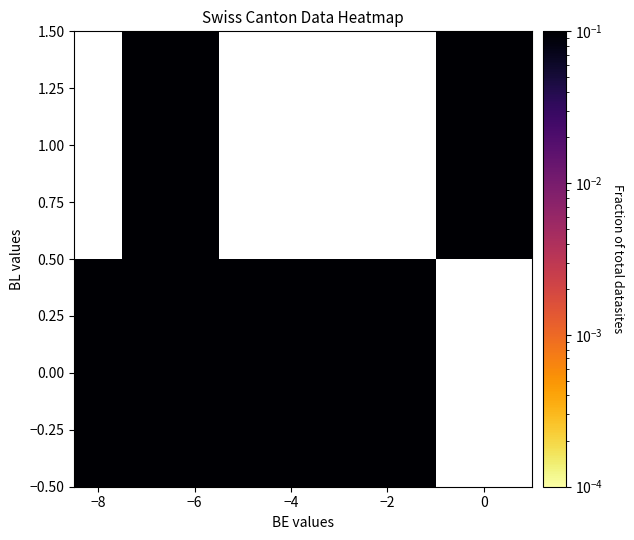

How many distinct data groups are displayed?

2